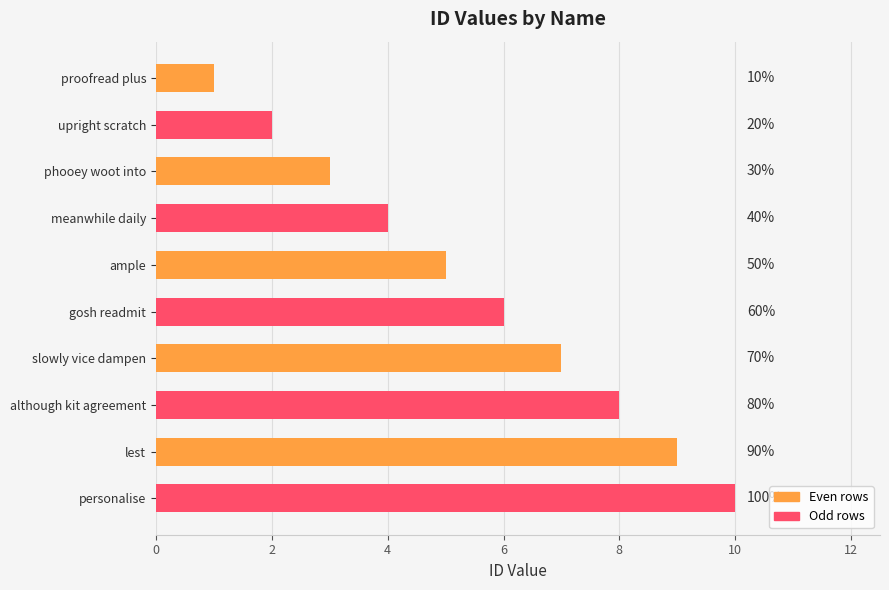

Are the bars horizontal?

Yes